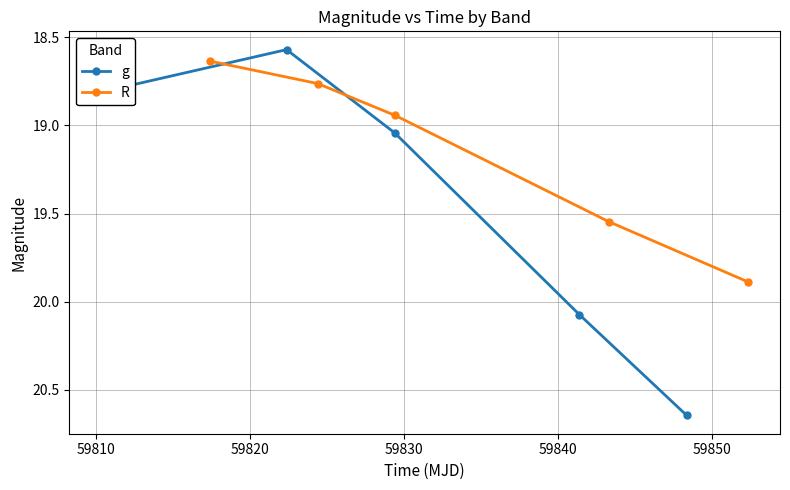

Rank the series by their average value, from lowest to highest.

R, g